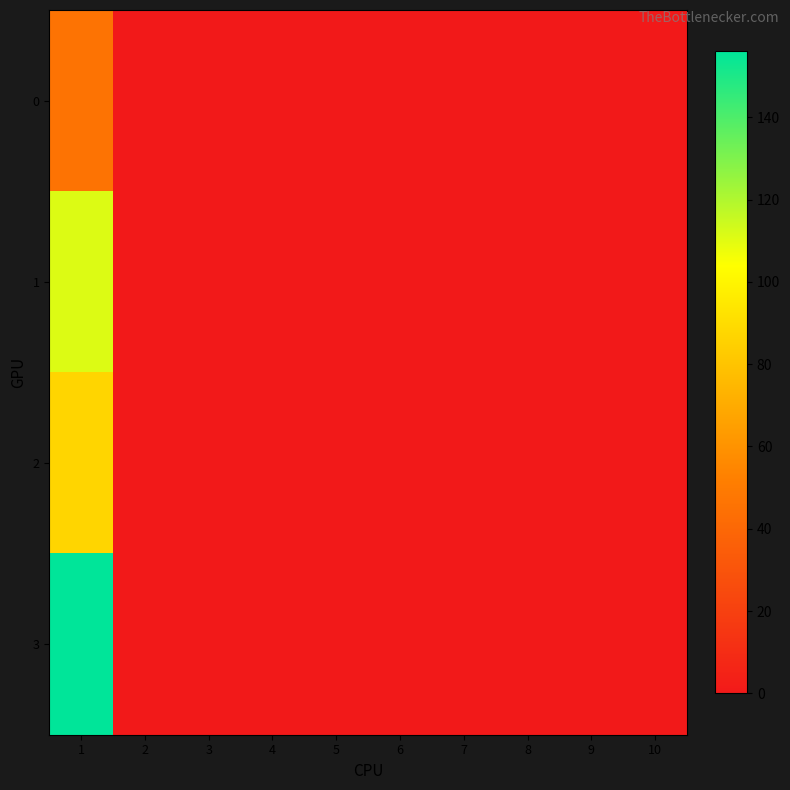

At how many categories does at least one series exceed 134?

1